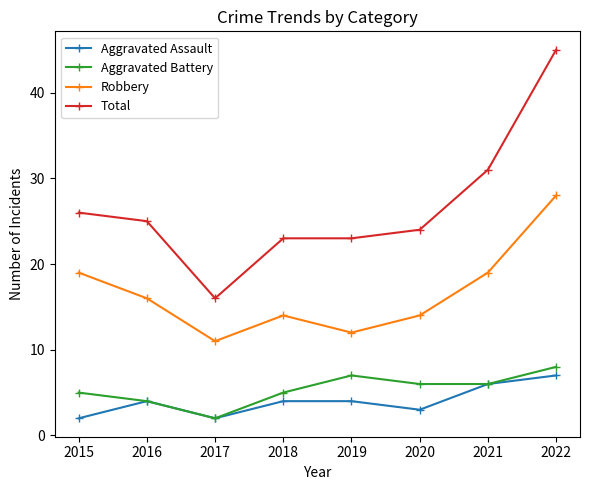

The Total series shows 24 at 2020. True or false?

True